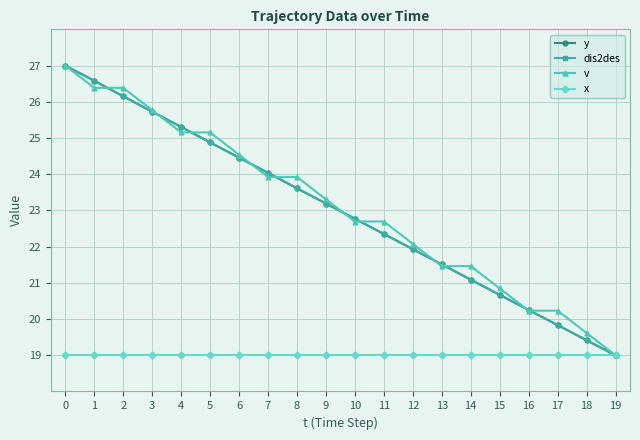

Does the chart have visible grid lines?

Yes